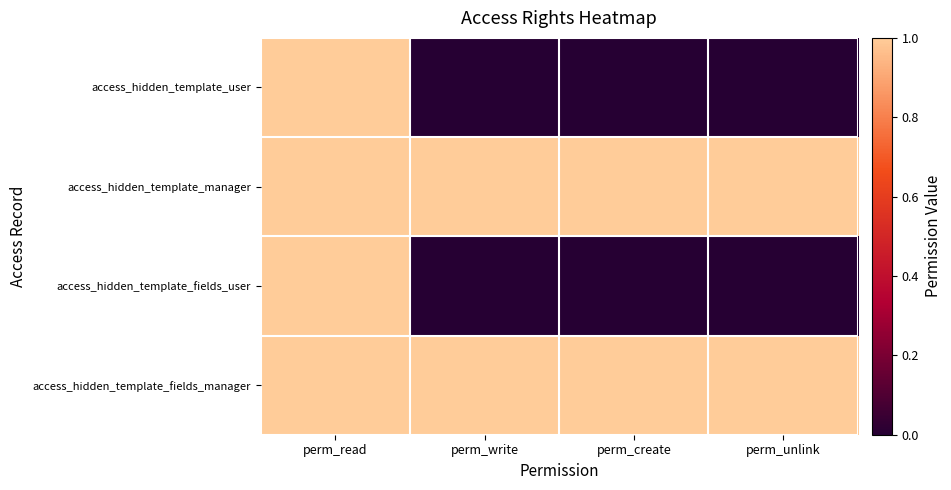

How many categories are shown in the chart?

4